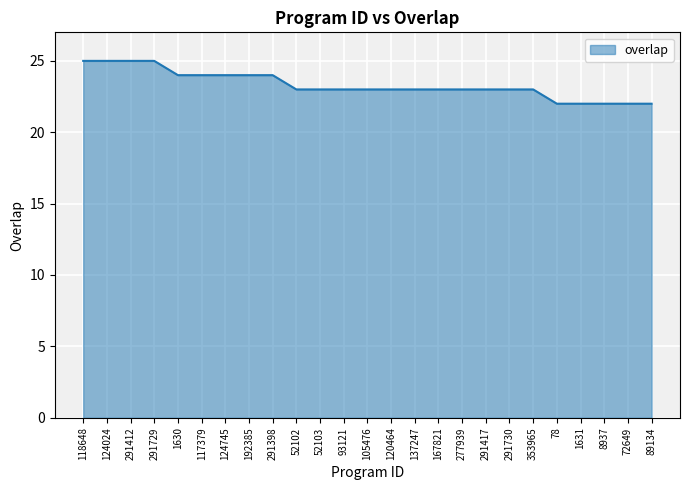

Between 1631 and 118648, which is larger?

118648